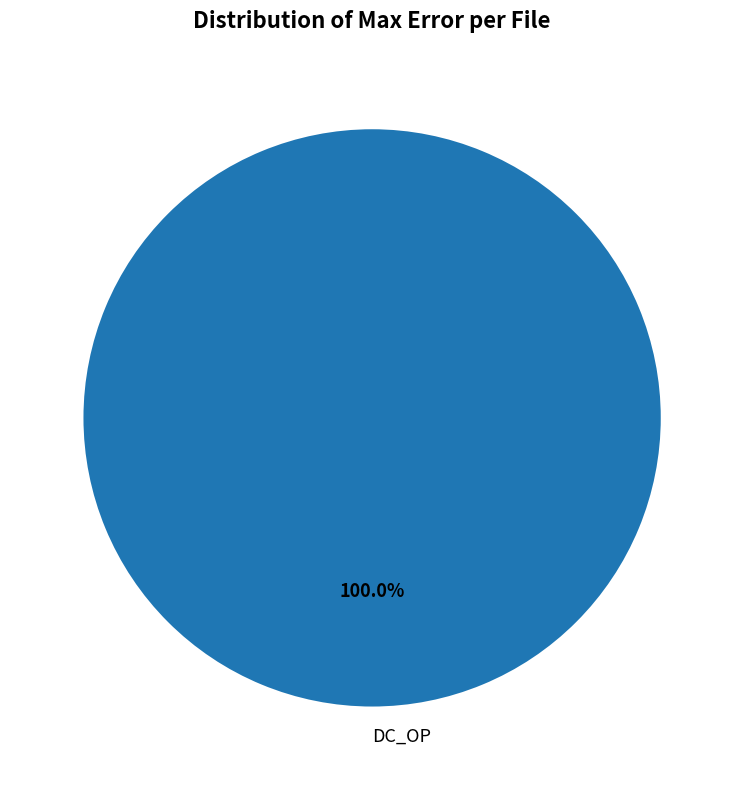

Which category accounts for the majority?

DC_OP